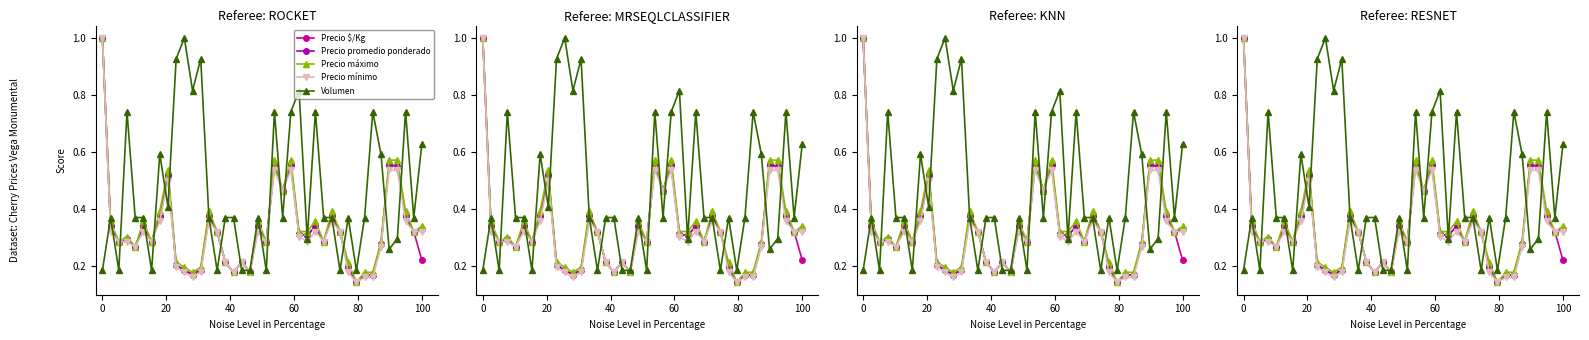

In Volumen, how many points are higher than both neighbors (excluding endpoints)?

12